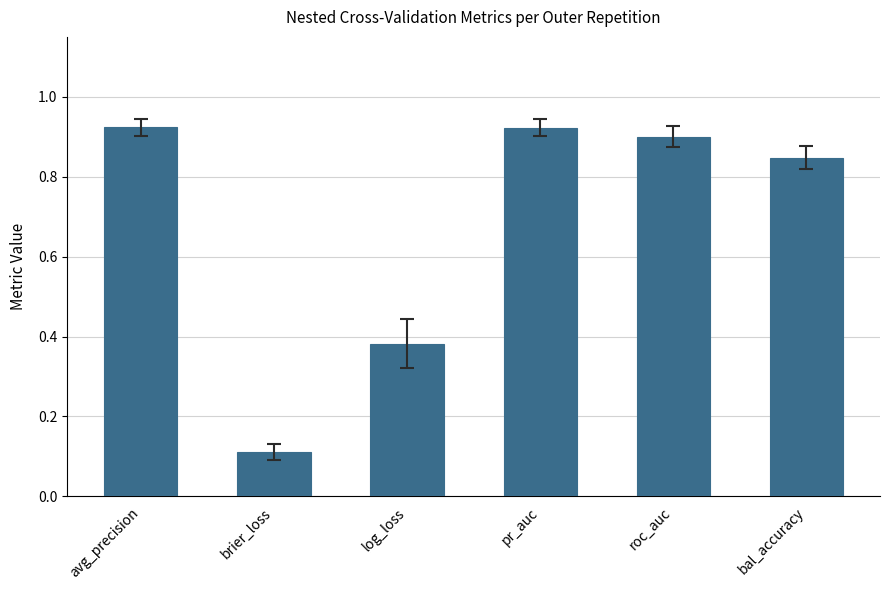

Does the chart contain stacked bars?

No